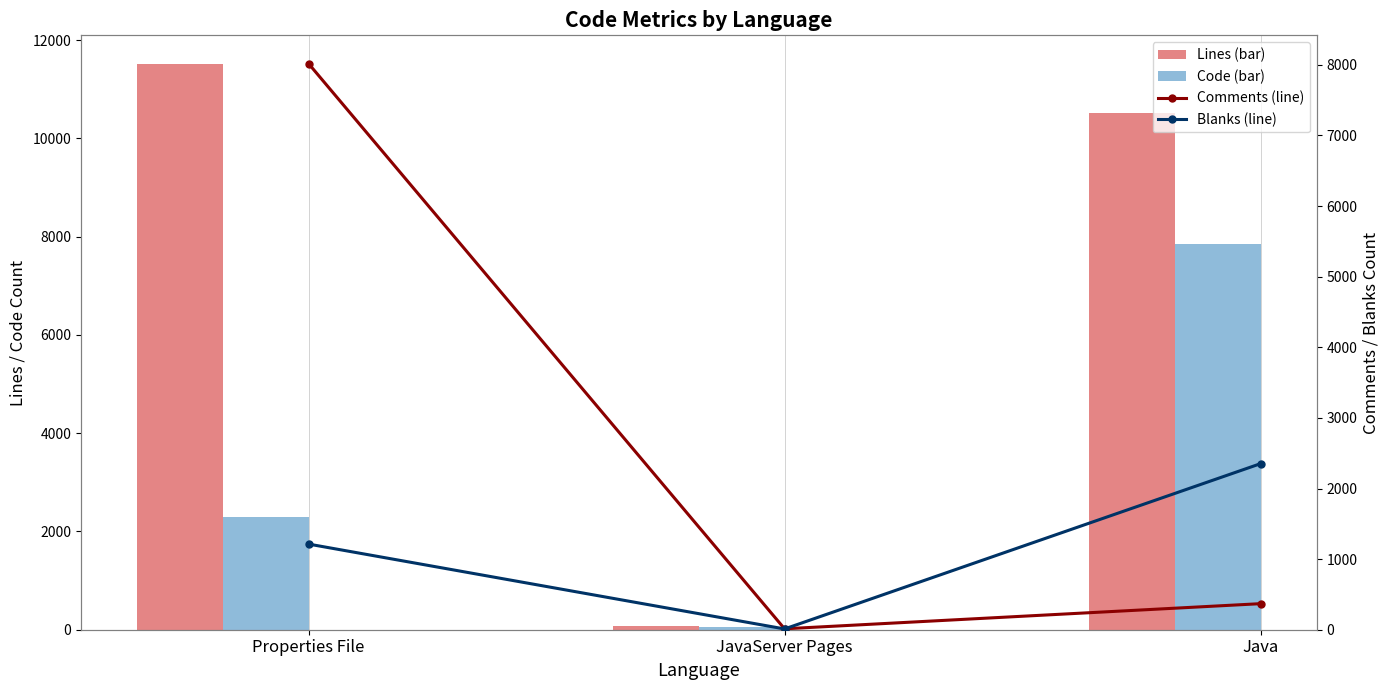

The Code series shows 7853 at Java. True or false?

True